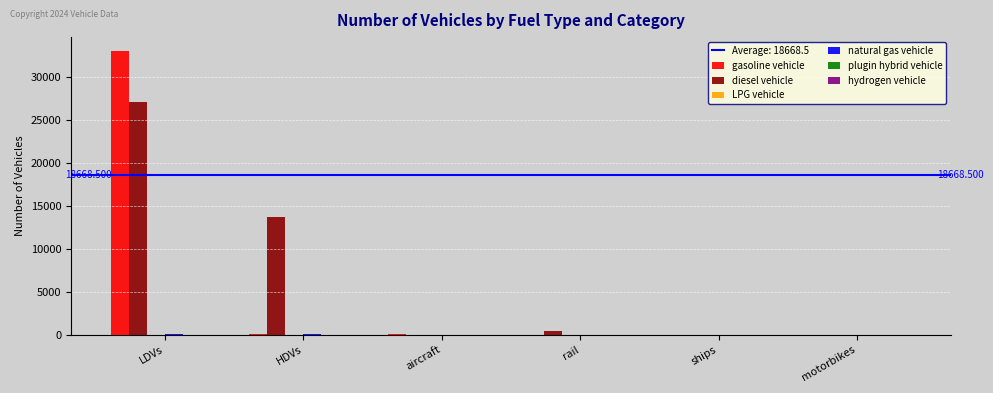

At which category is the sum across all series the highest?

LDVs